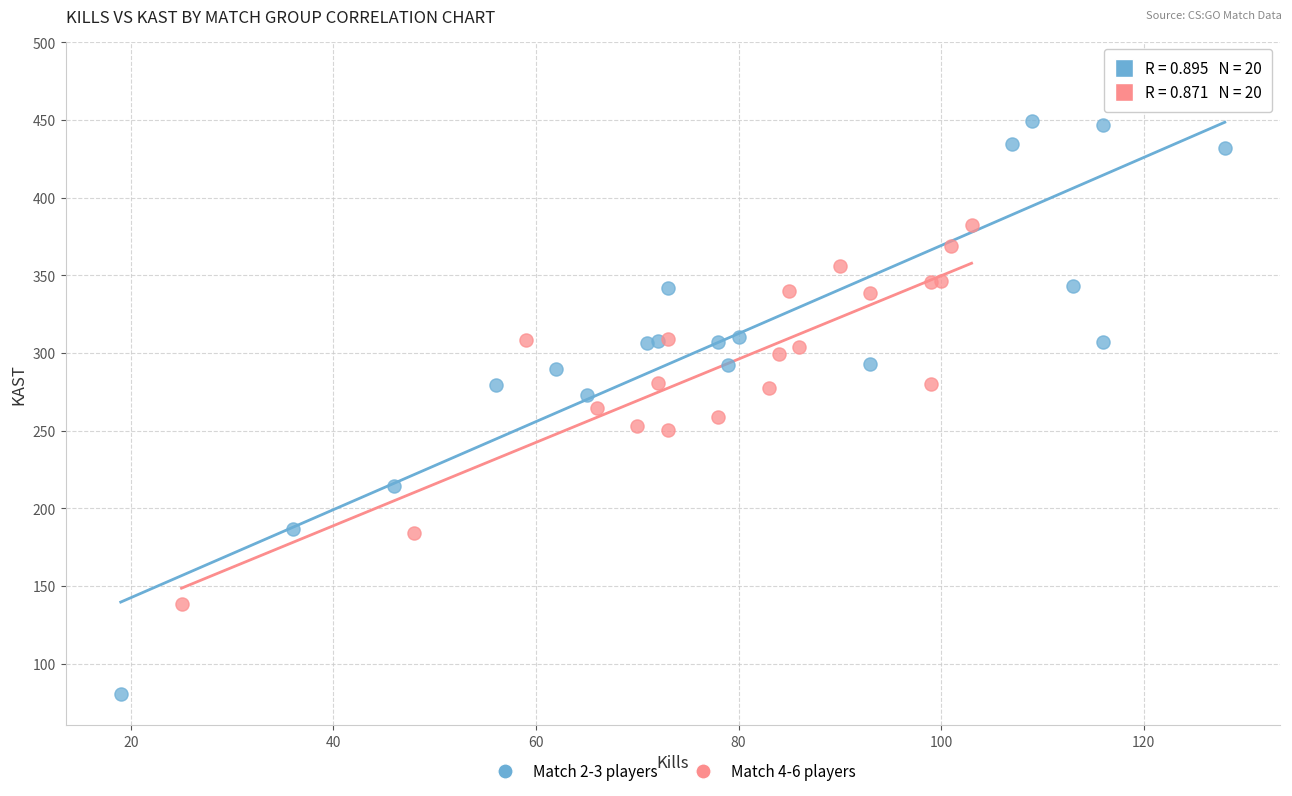

Which series contains the highest Y value?

Match 2-3 players